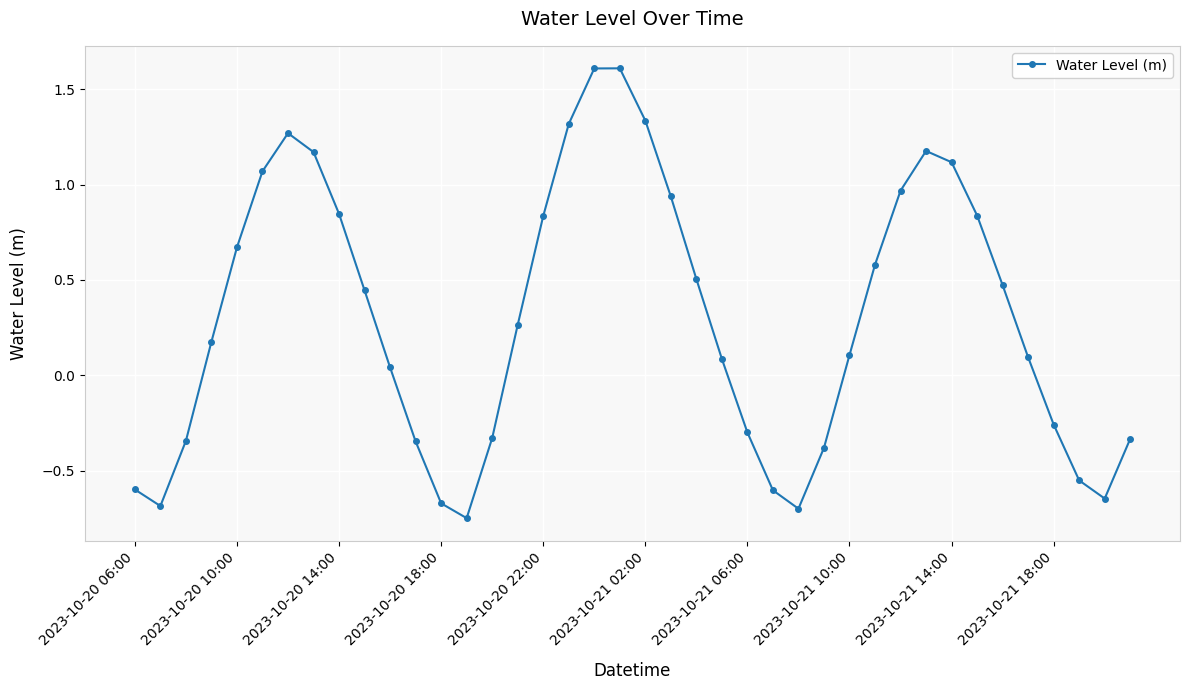

How many interior local valleys (lower than both neighbors) does the data have?

4